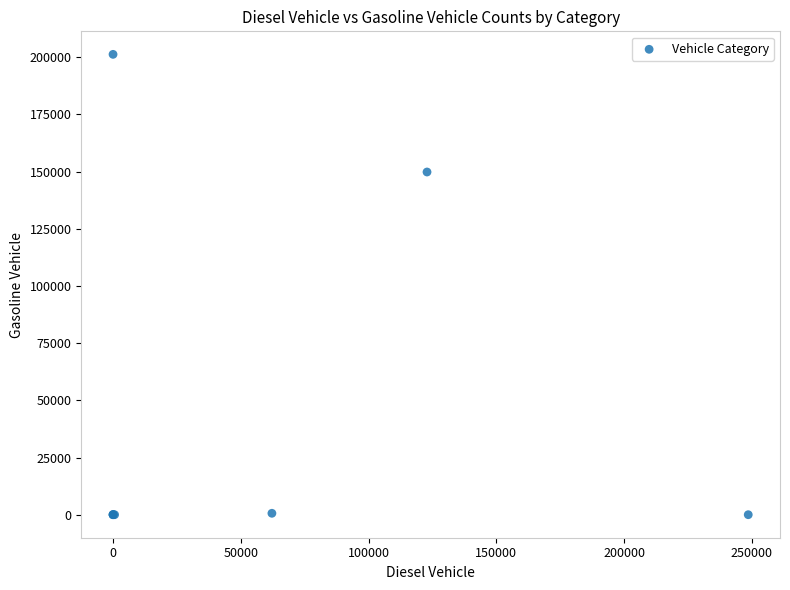

What Y value in the scatter plot is closest to 100616?

149805.0